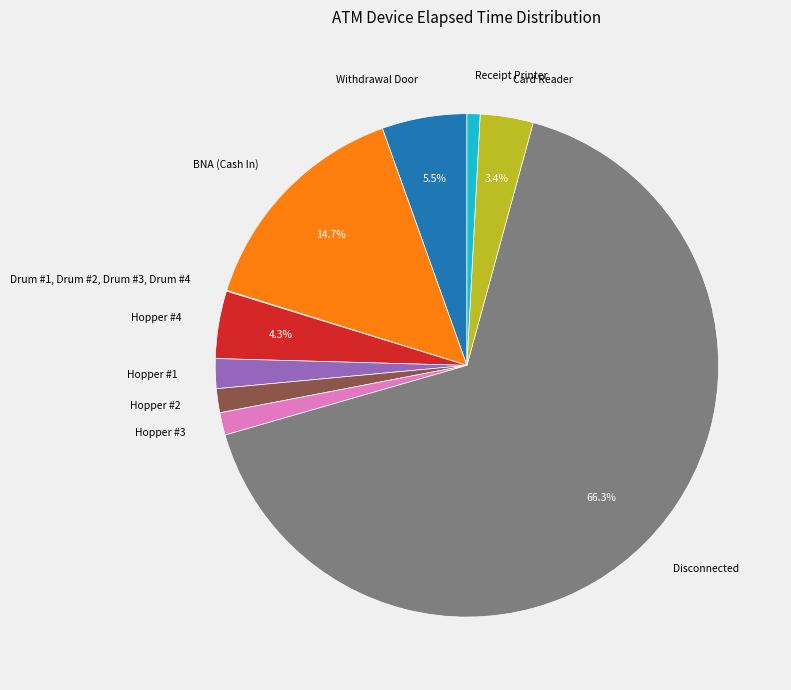

Which category accounts for the majority?

Disconnected